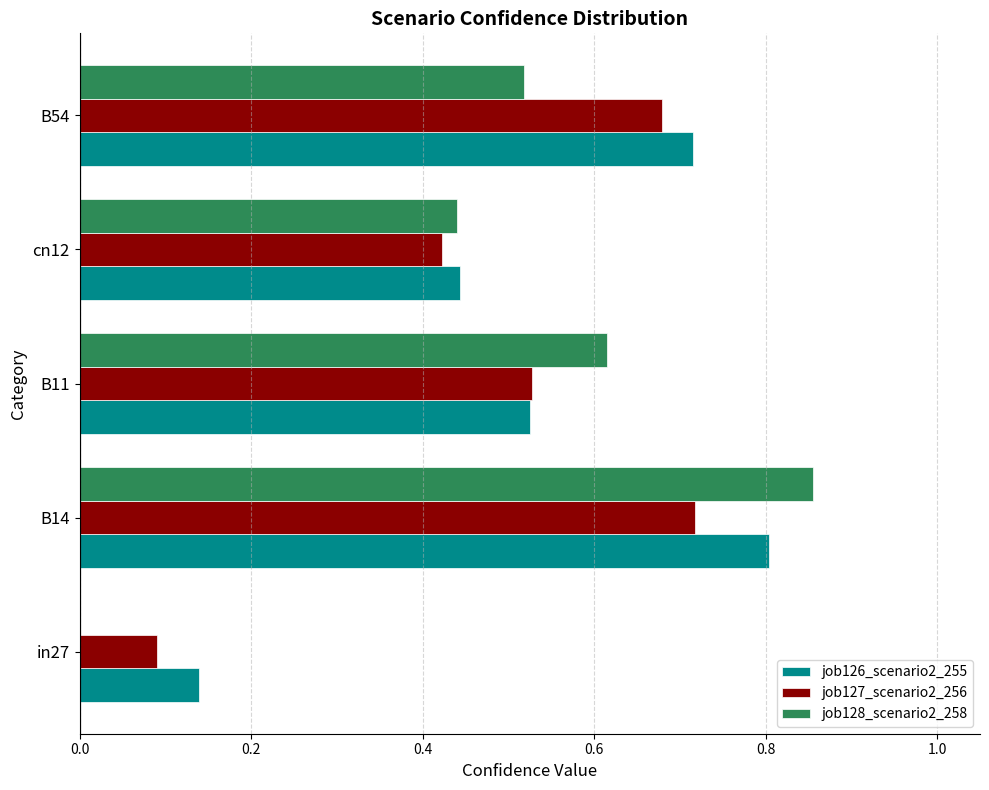

What is the sum of all job126_scenario2_255 values?

2.6